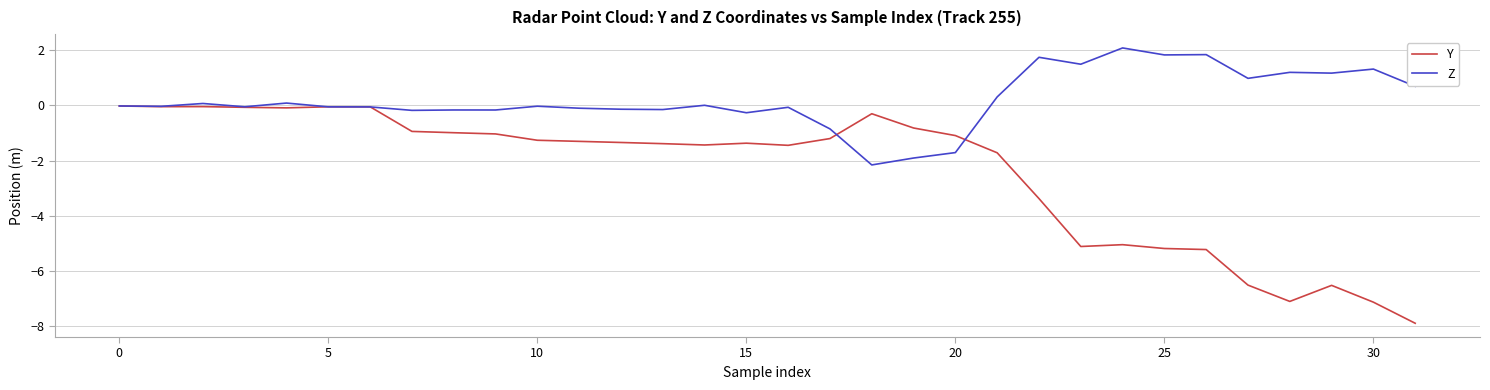

Which series has the widest spread of values?

Y